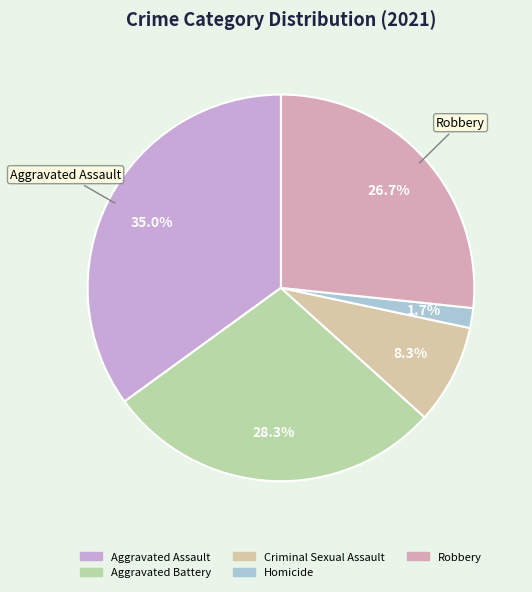

What percentage is NOT represented by Aggravated Battery?

71.7%